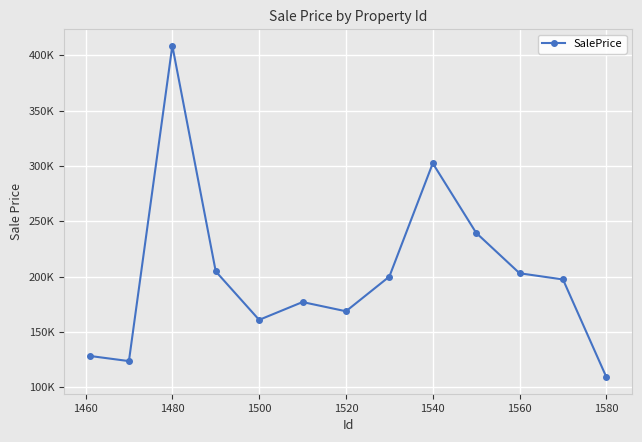

How many points are higher than both their immediate neighbors (excluding endpoints)?

3